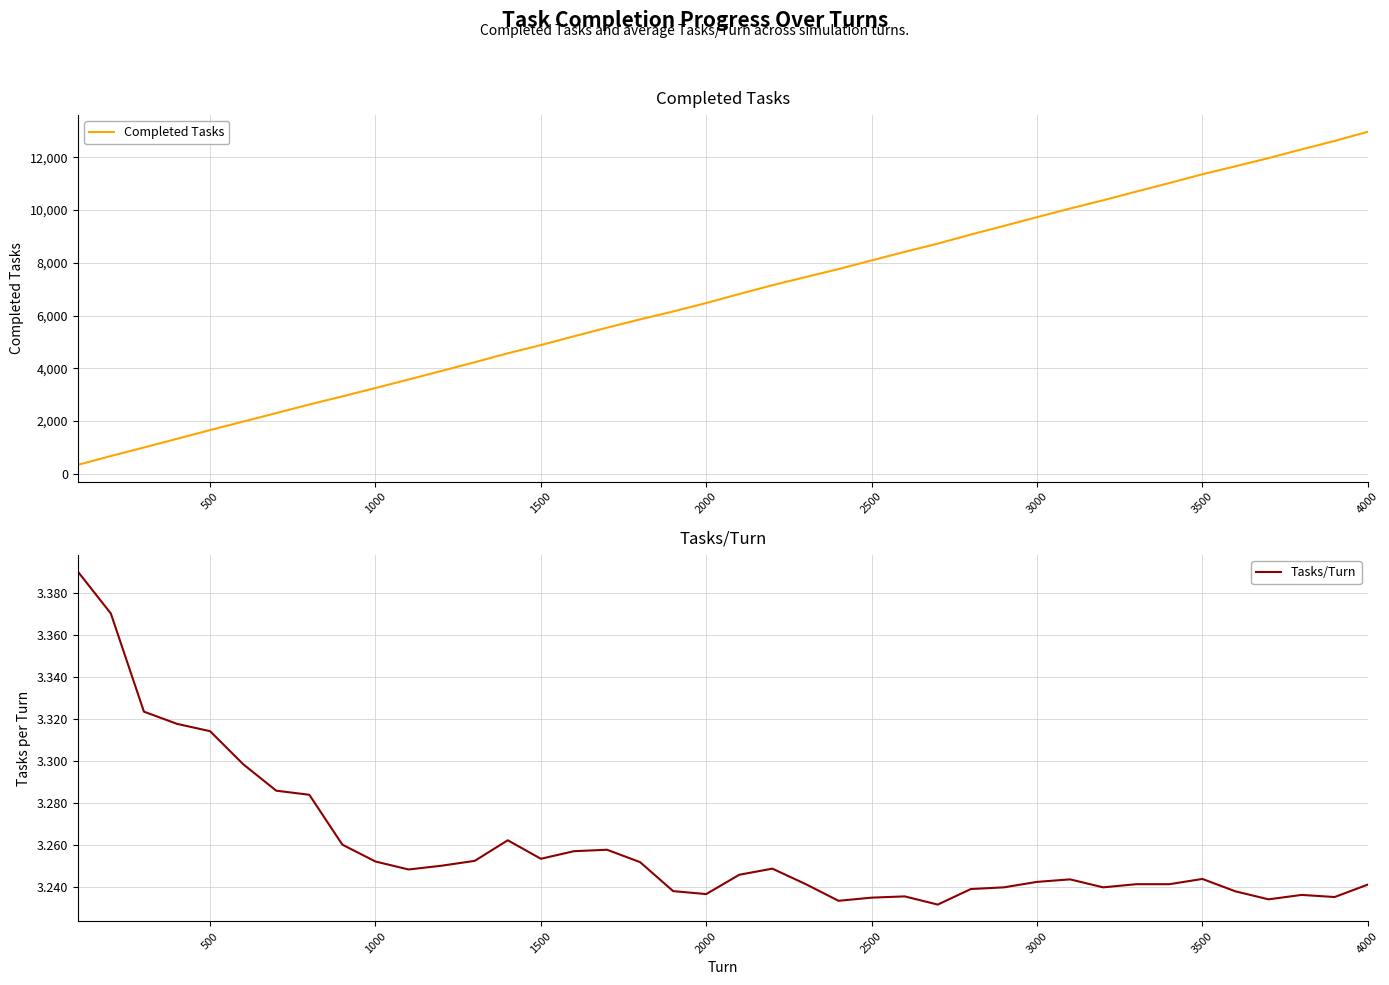

Which category has the highest value in the Completed Tasks series?

4000